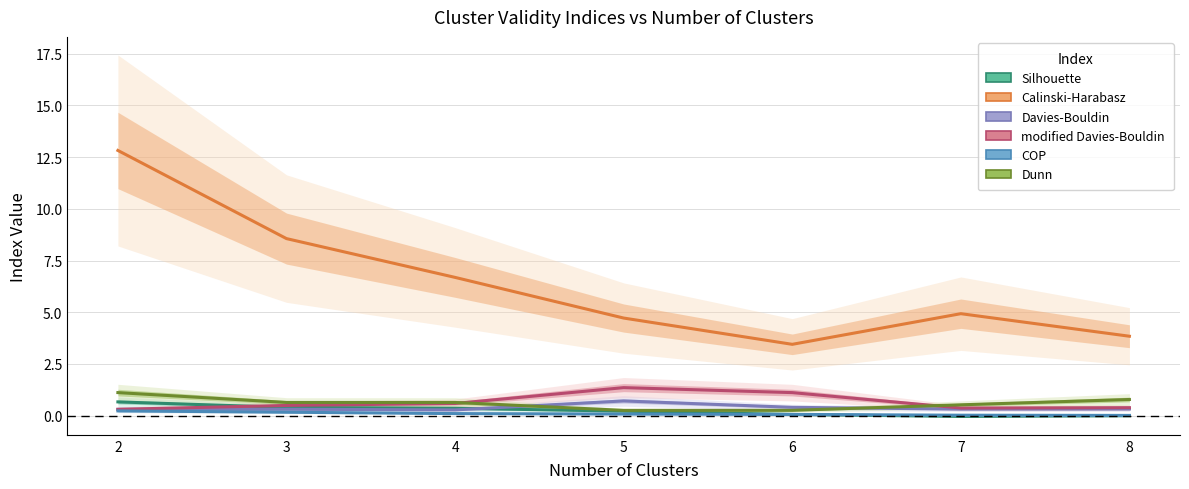

How many values in Silhouette are above zero?

5